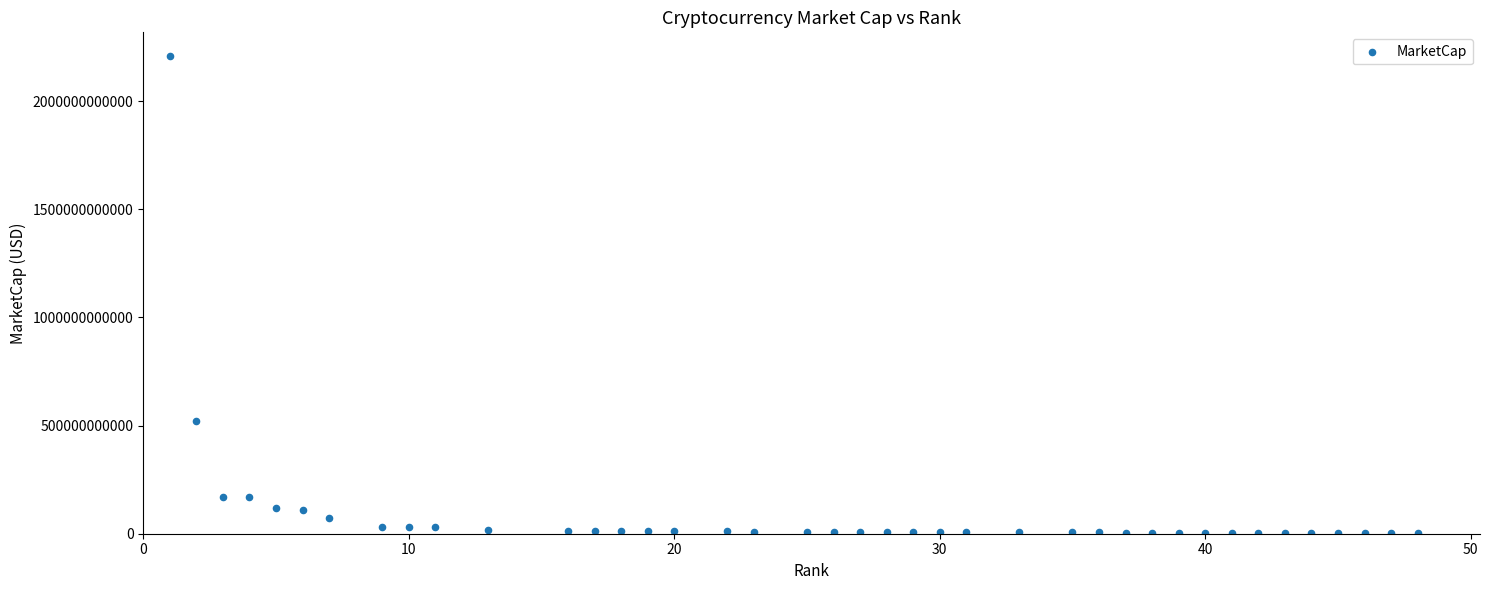

What Y value in the scatter plot is closest to 1105150417669?

519668434959